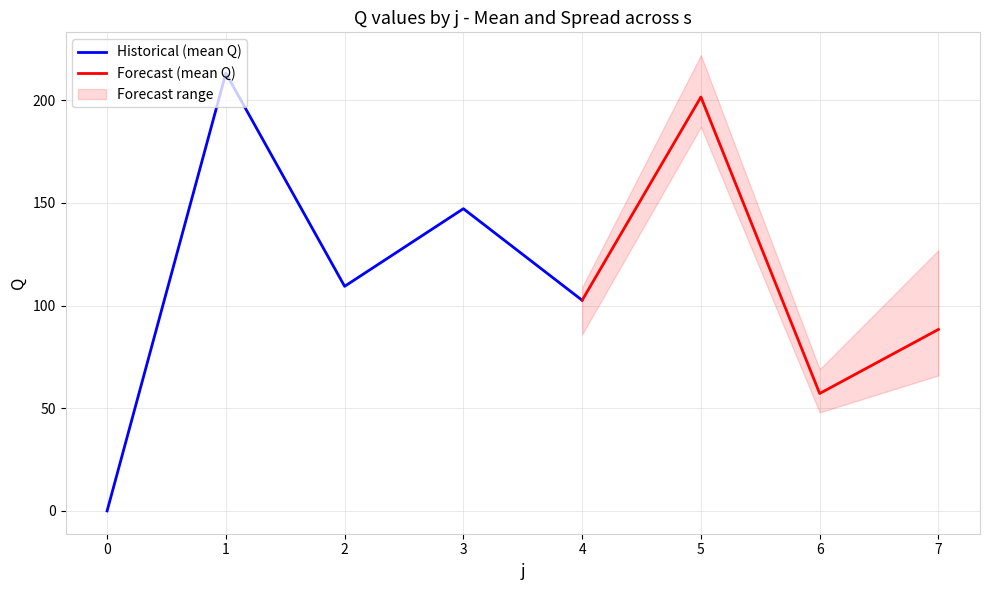

At which category is the sum across all series the highest?

1